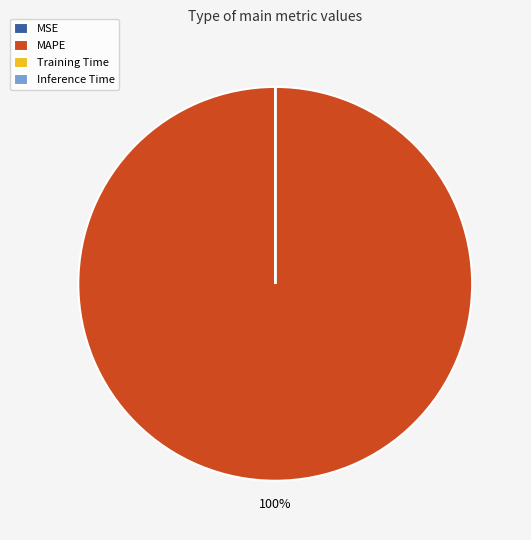

Which slice represents more than half of the pie?

MAPE